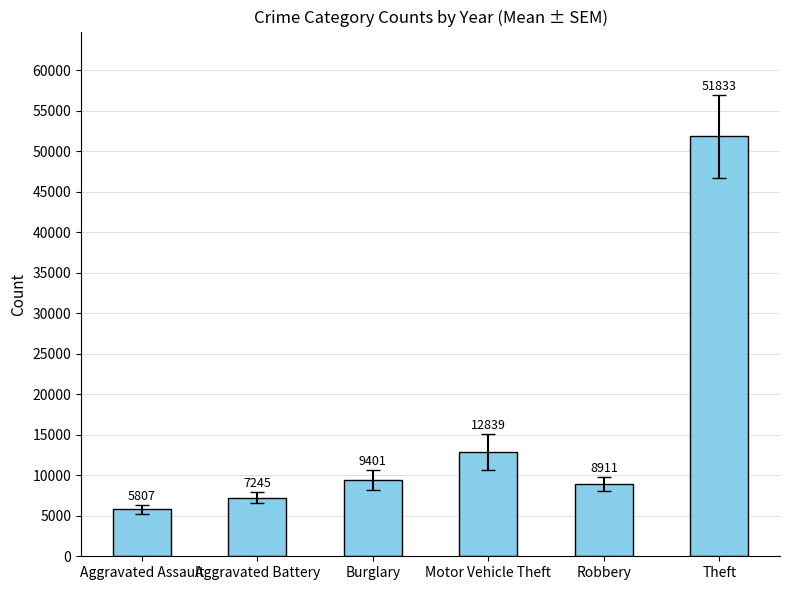

Approximately how many times larger is the value at Aggravated Assault compared to Aggravated Battery?

0.8